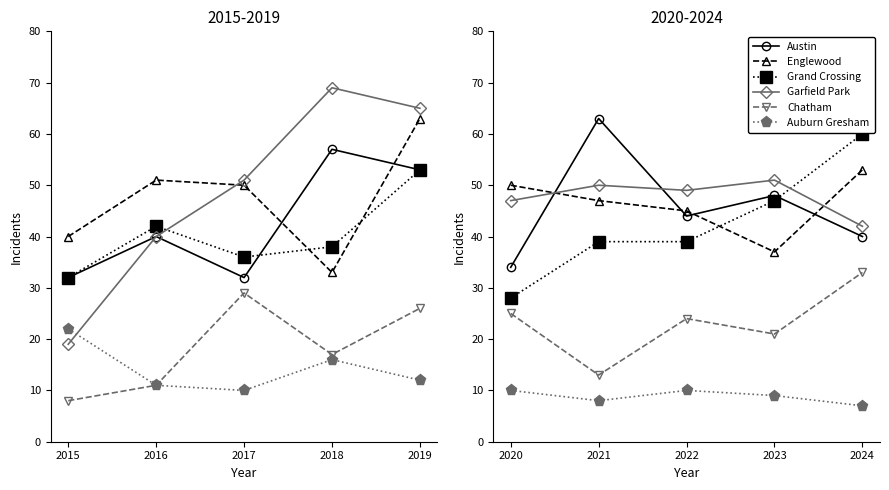

How many times do Englewood and Grand Crossing cross each other?

1